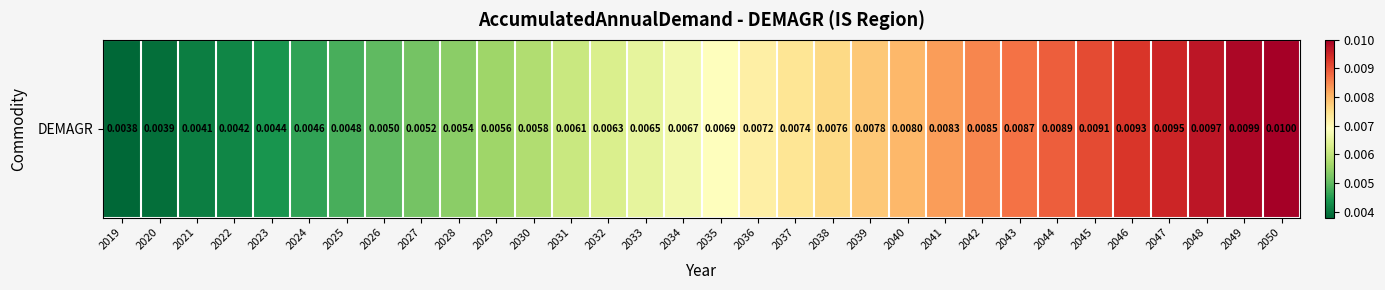

What is the sum of all values?

0.2